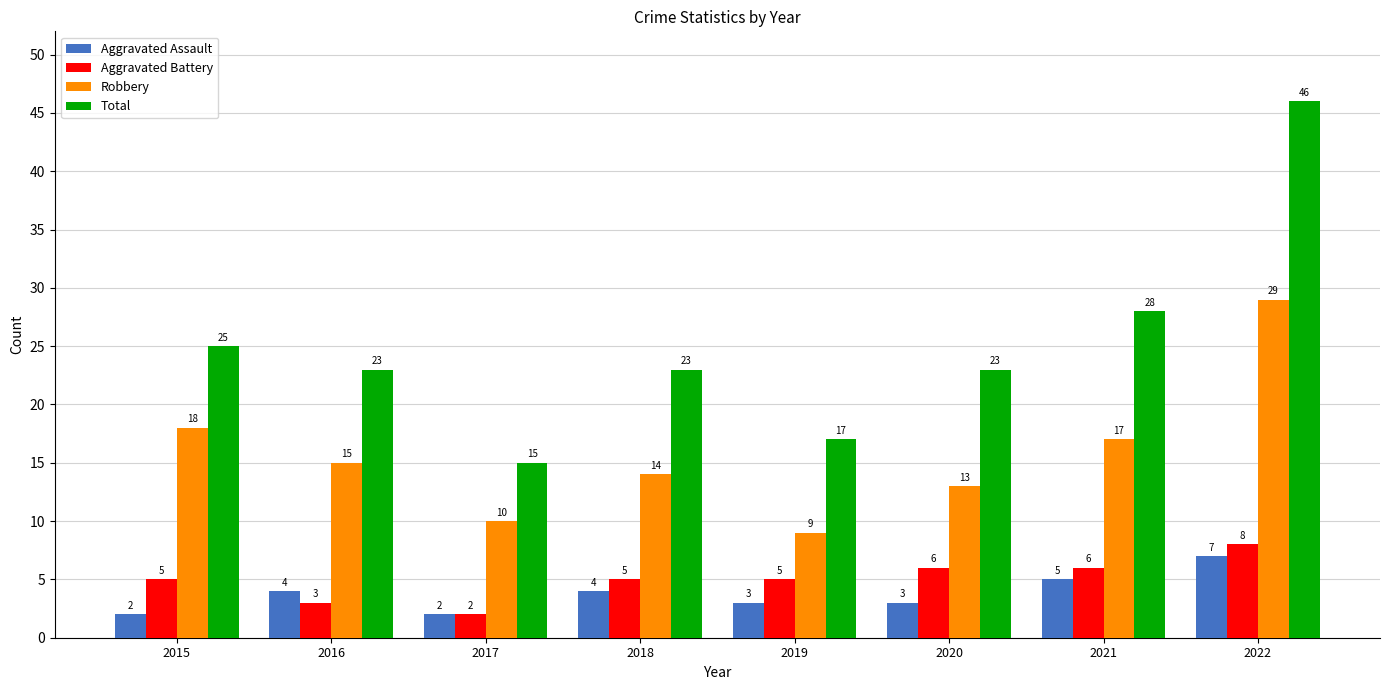

At 2019, list the series in order from largest to smallest.

Total, Robbery, Aggravated Battery, Aggravated Assault